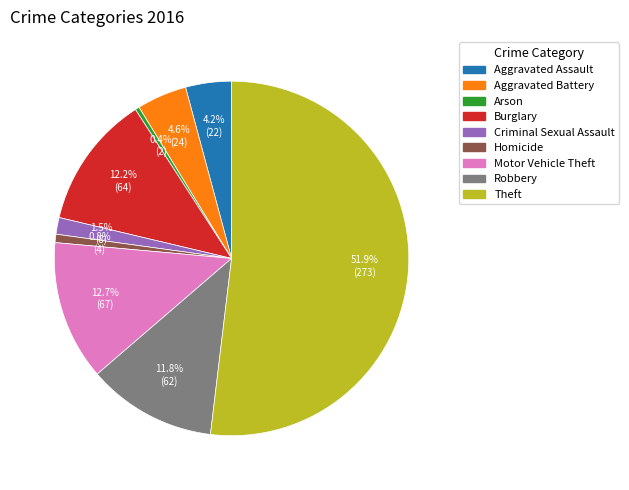

How many segments does this pie chart have?

9